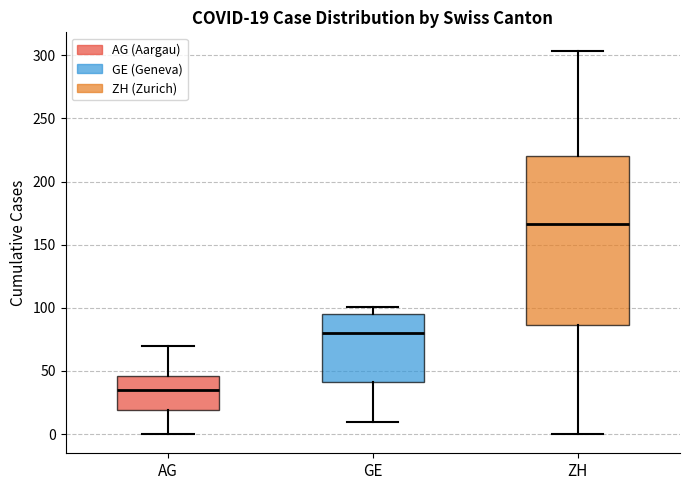

Which box is the tallest, from its lower edge to its upper edge?

ZH